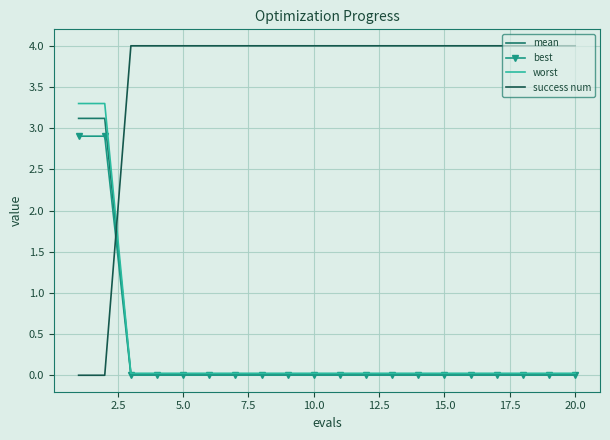

Which series has the widest spread of values?

success num